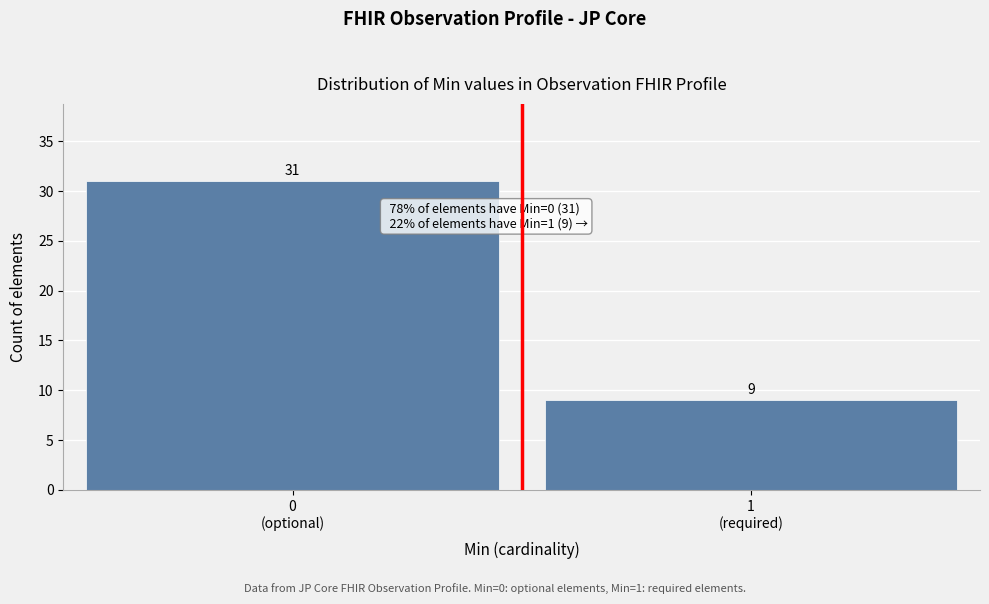

Reading left to right, what are all the values shown in this chart?

31	9